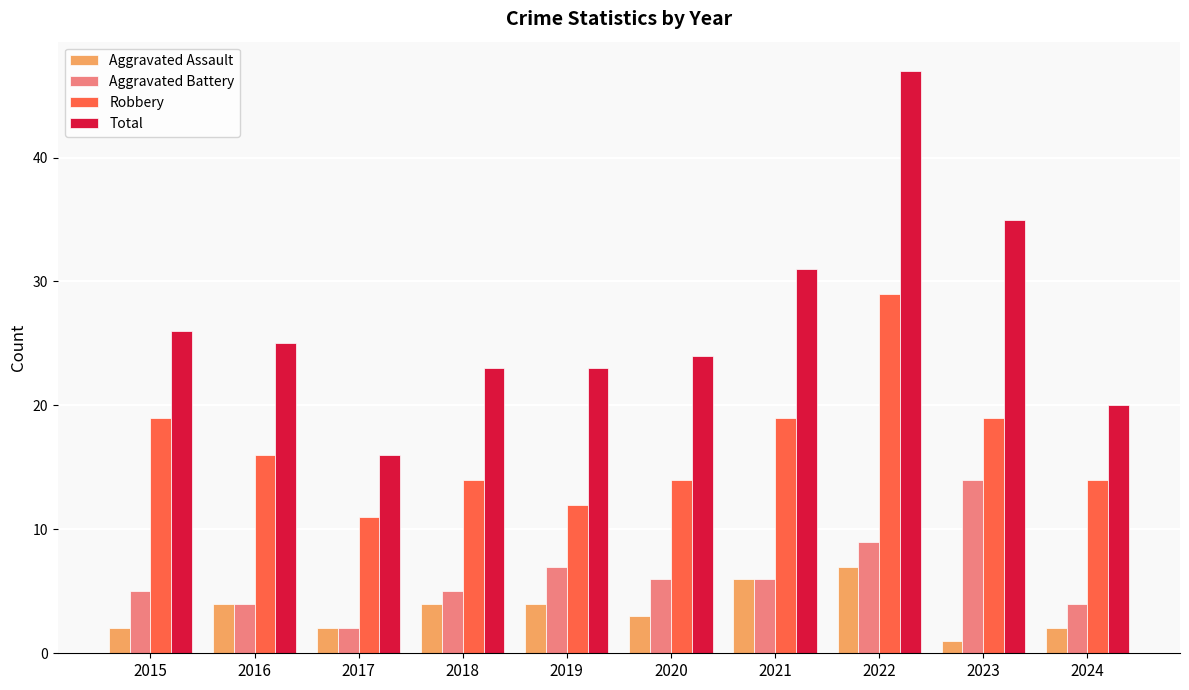

Reading left to right, list all the values displayed in this chart.

Aggravated Assault: 2015=2	2016=4	2017=2	2018=4	2019=4	2020=3	2021=6	2022=7	2023=1	2024=2
Aggravated Battery: 2015=5	2016=4	2017=2	2018=5	2019=7	2020=6	2021=6	2022=9	2023=14	2024=4
Robbery: 2015=19	2016=16	2017=11	2018=14	2019=12	2020=14	2021=19	2022=29	2023=19	2024=14
Total: 2015=26	2016=25	2017=16	2018=23	2019=23	2020=24	2021=31	2022=47	2023=35	2024=20